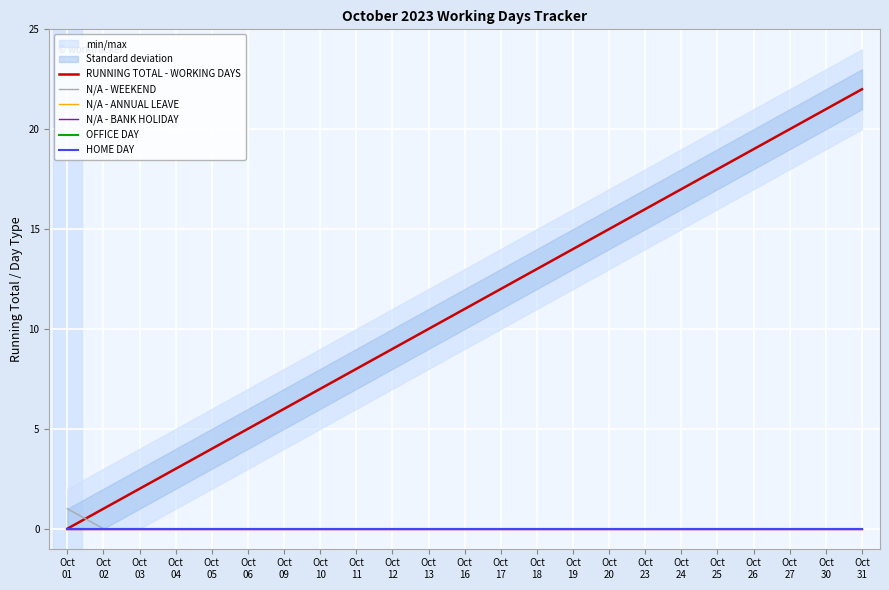

List the labels in order of N/A - BANK HOLIDAY value, smallest first.

Oct
01, Oct
02, Oct
03, Oct
04, Oct
05, Oct
06, Oct
09, Oct
10, Oct
11, Oct
12, Oct
13, Oct
16, Oct
17, Oct
18, Oct
19, Oct
20, Oct
23, Oct
24, Oct
25, Oct
26, Oct
27, Oct
30, Oct
31